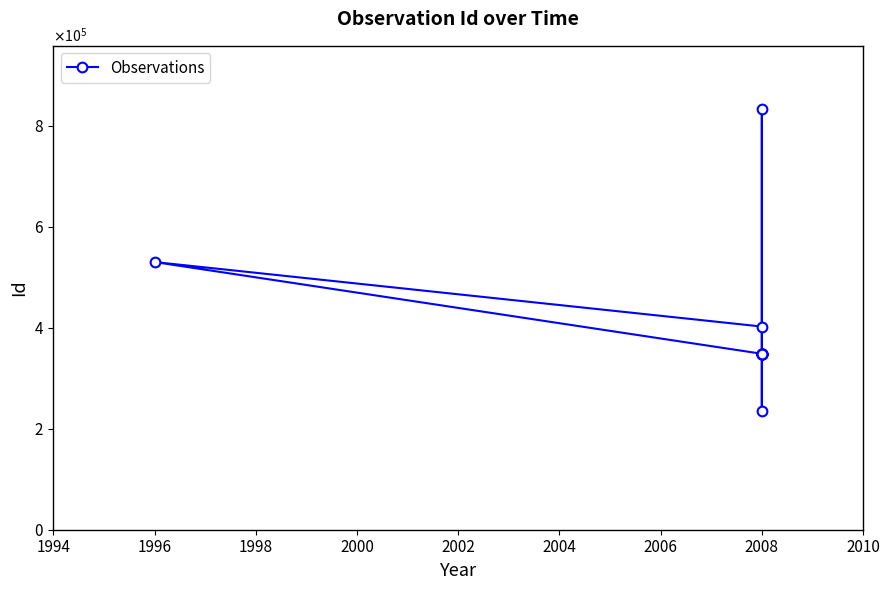

Is it true that the value at 2008 is 476971?

False